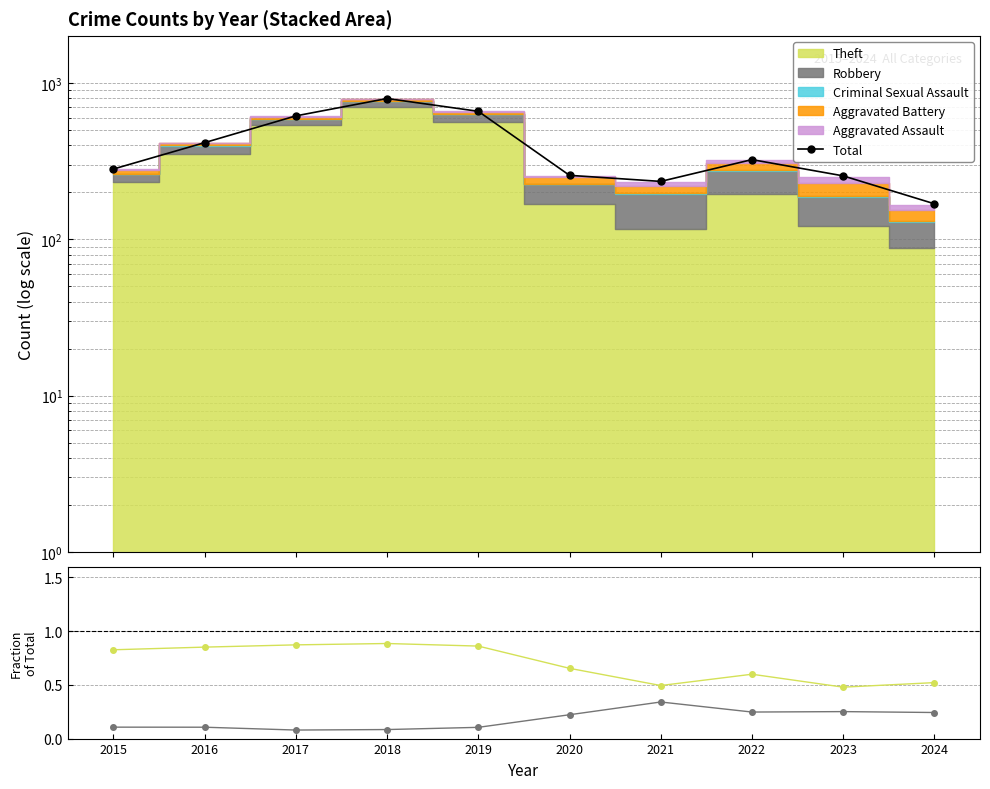

What is the value of the Theft point at the 1st from the left?

0.8